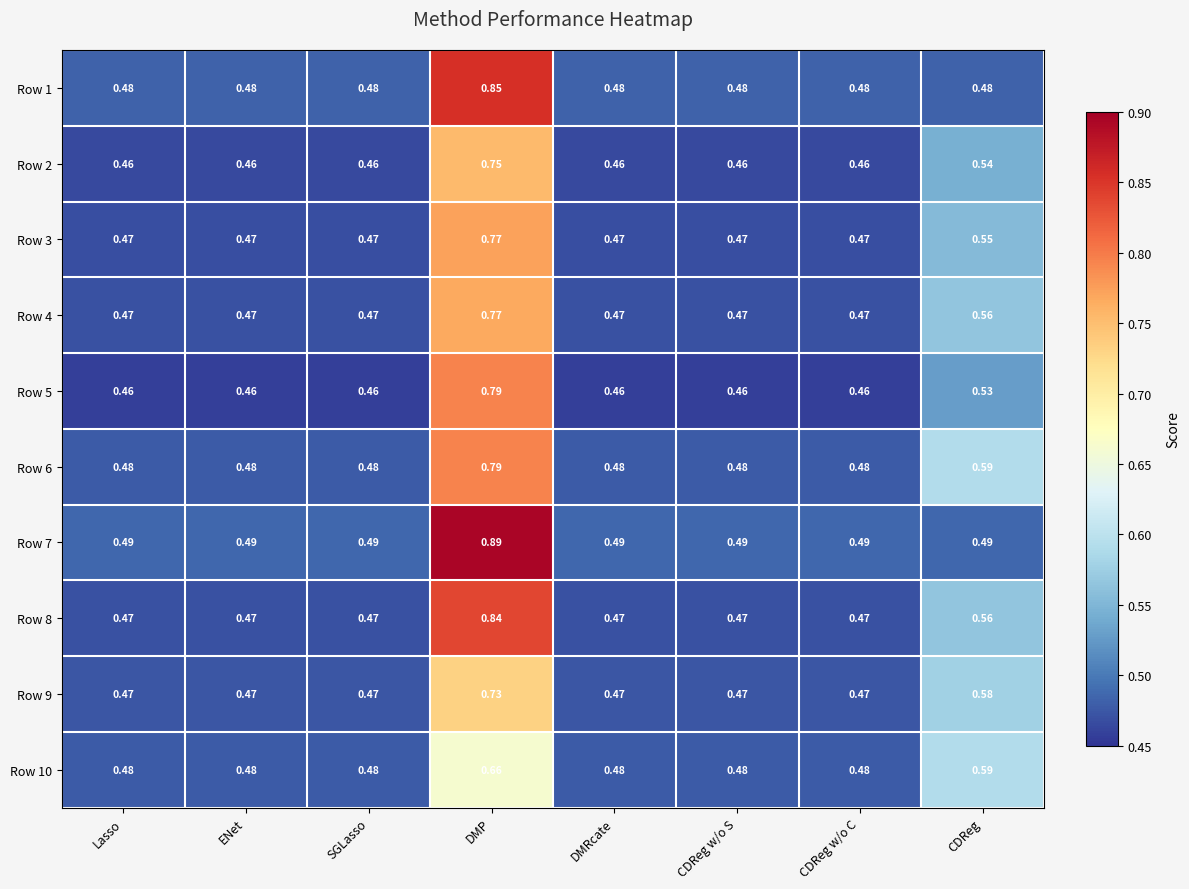

At which category is the sum across all series the highest?

DMP